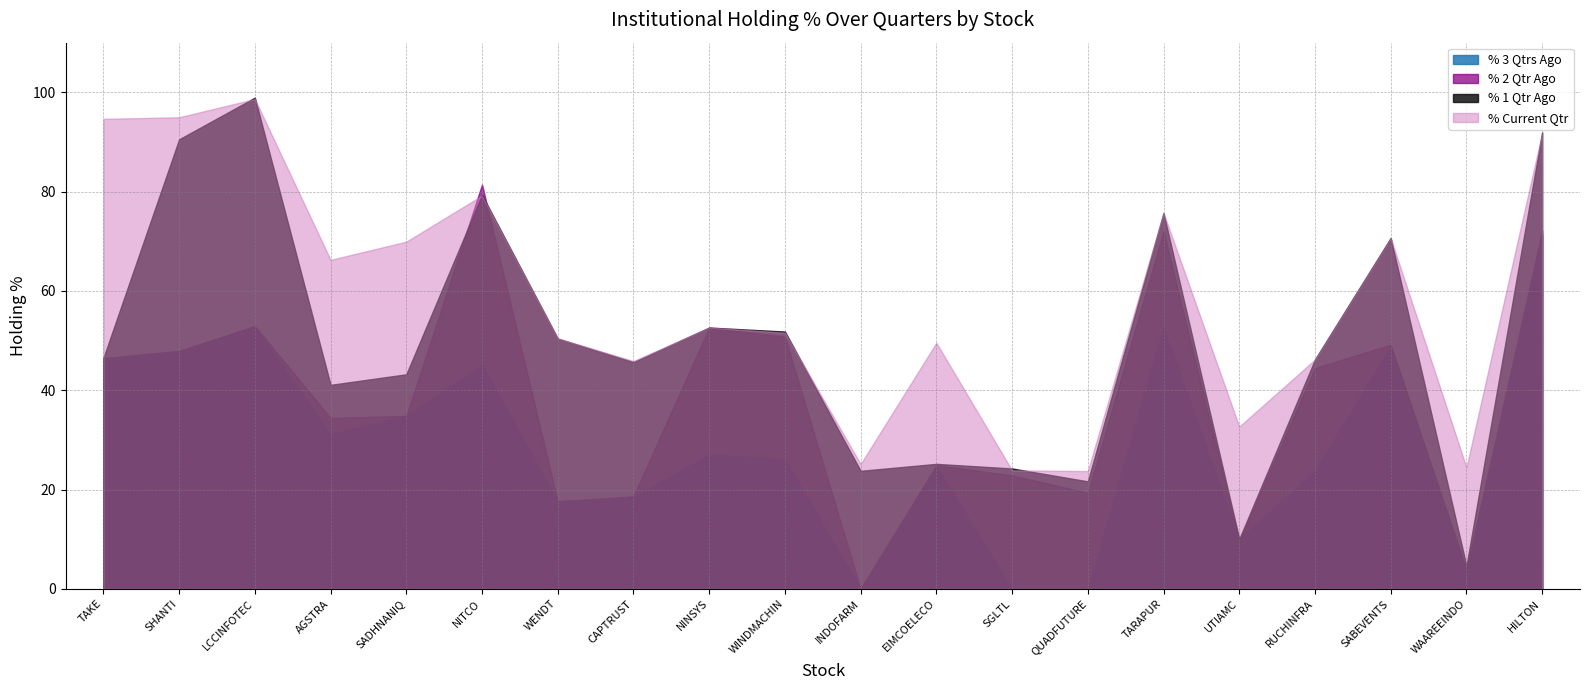

Is it true that % 1 Qtr Ago equals 98.9 at LCCINFOTEC?

True